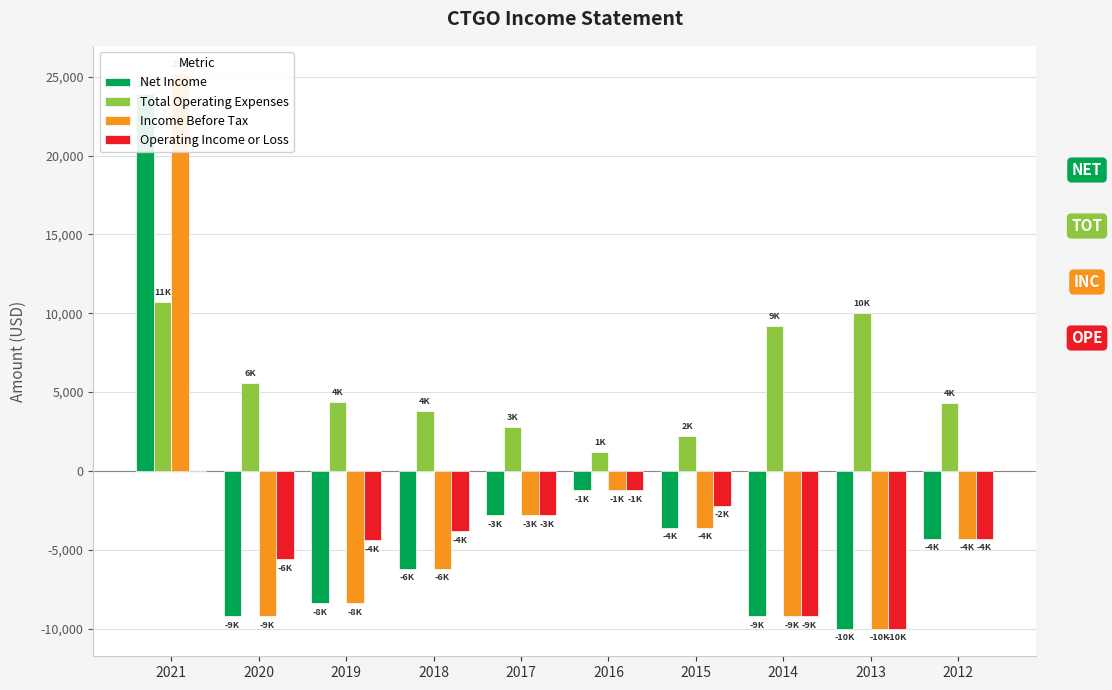

What is the lowest value of the Income Before Tax series?

-10000